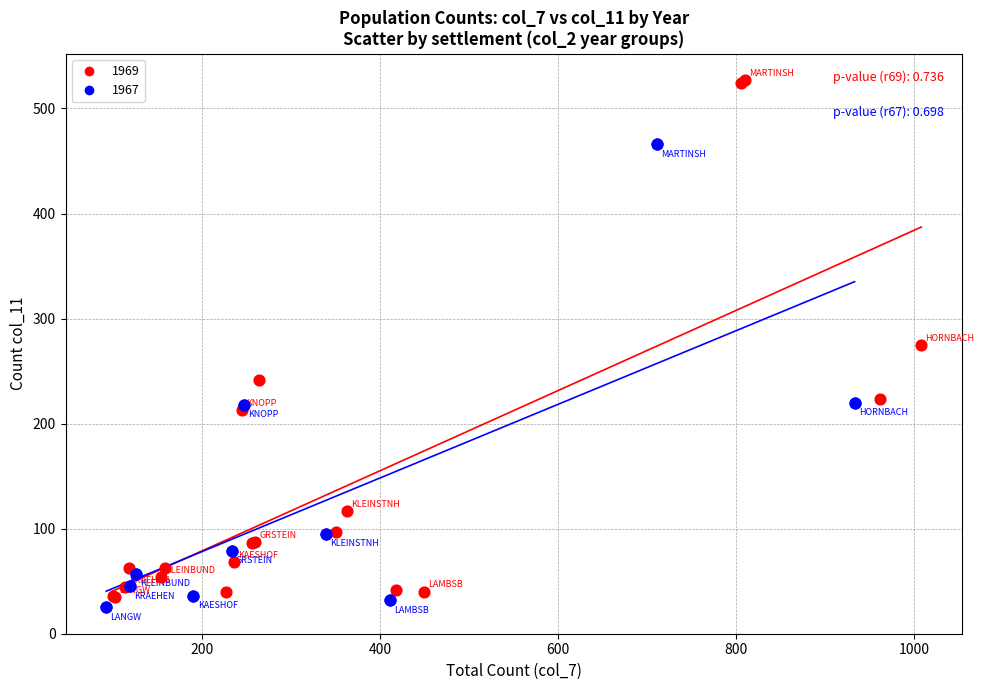

What are all the series names shown in the legend?

1969, 1967